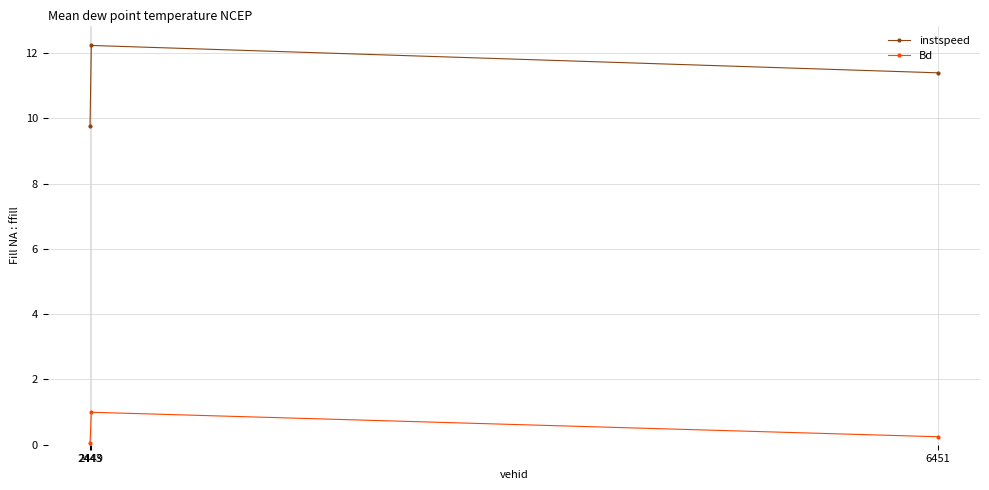

How many data points does each series have?

3